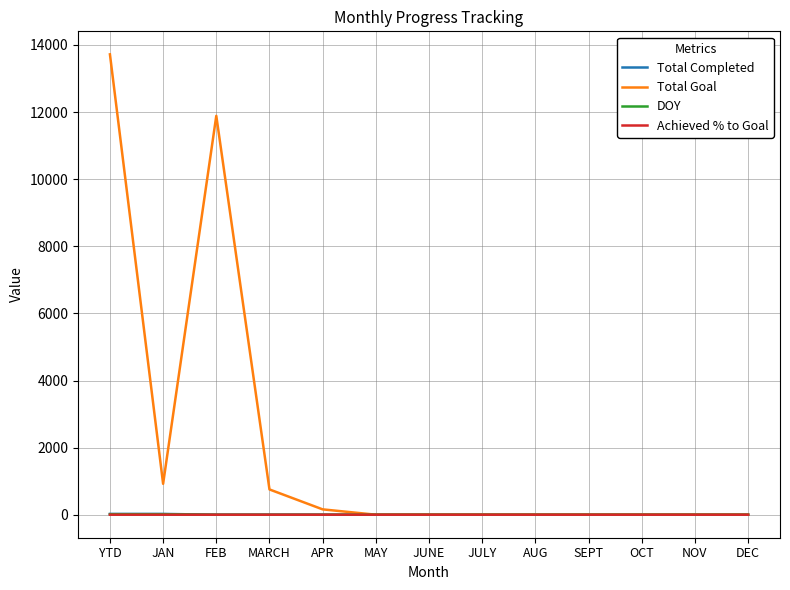

Which series has the widest spread of values?

Total Goal